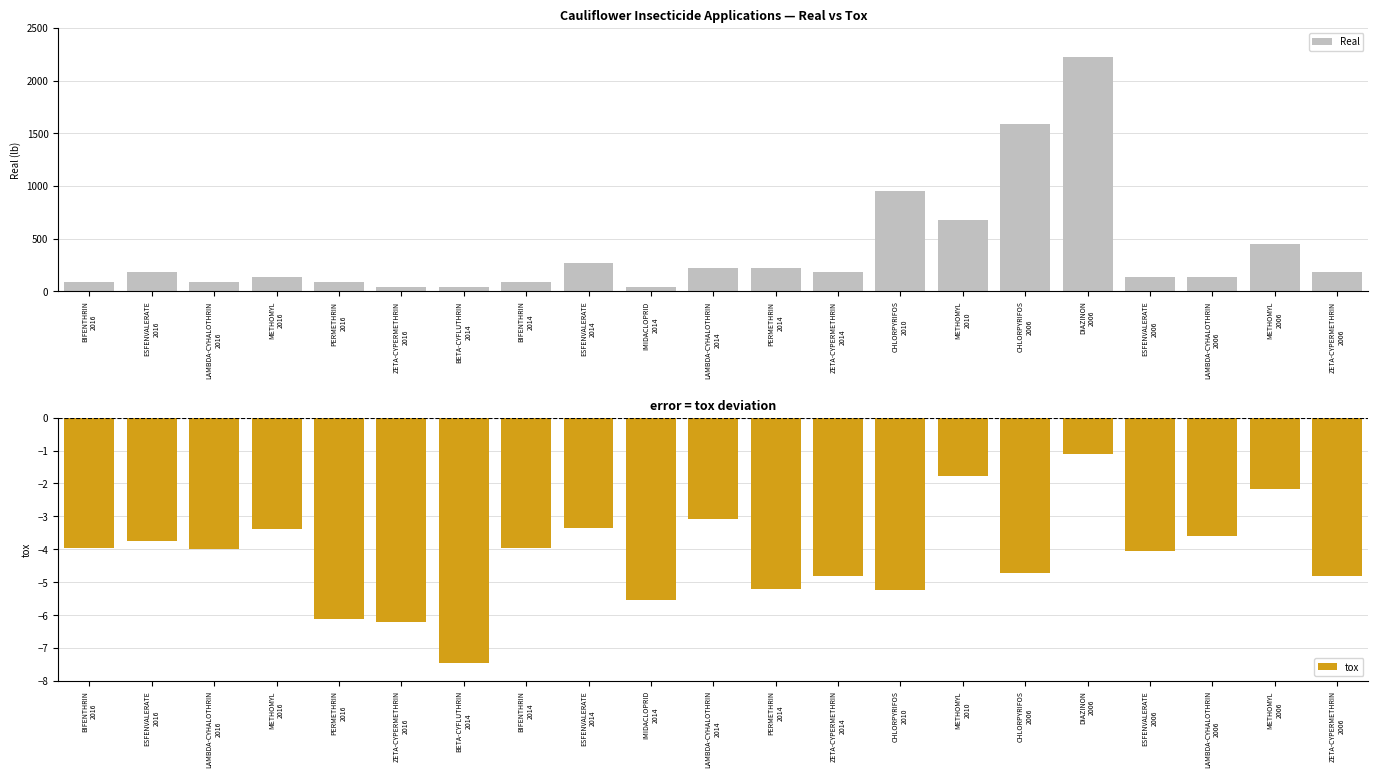

What is the sum of the Real values at ESFENVALERATE
2014 and CHLORPYRIFOS
2010?

1224.7